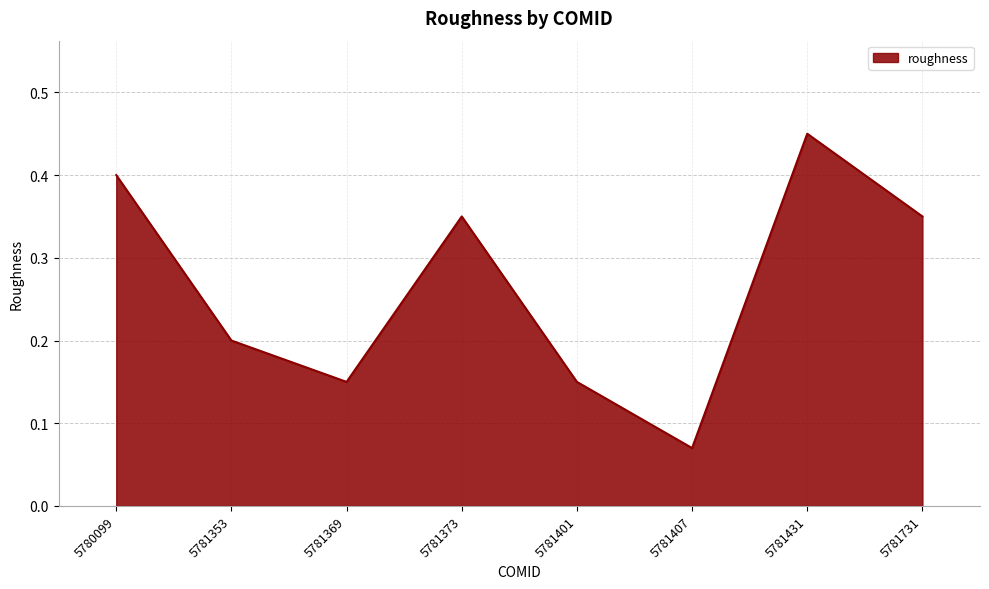

True or false: the data shows 0.5 at 5781731.

False